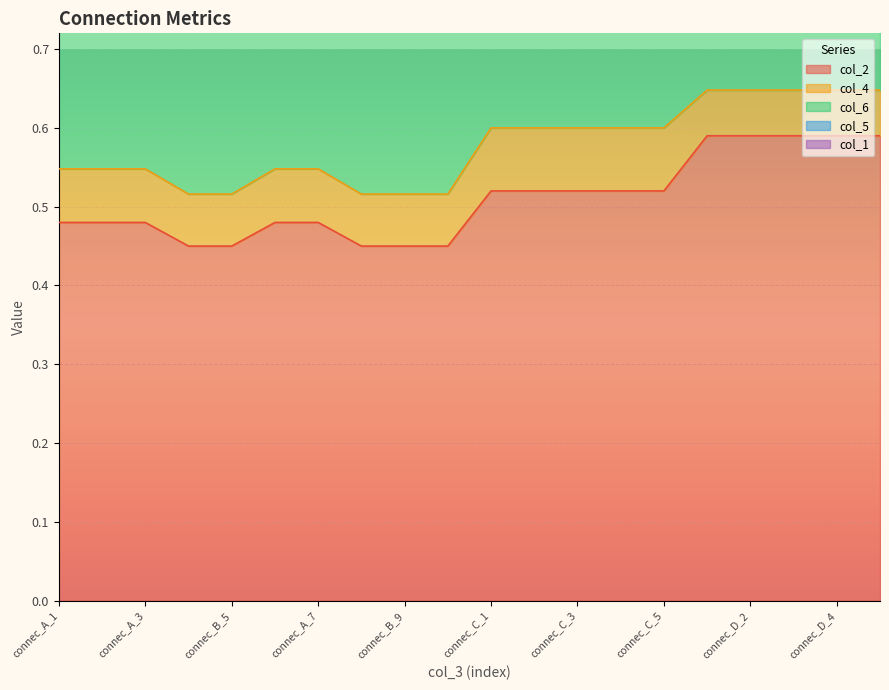

The value of col_2 at connec_A_3 is 0.1. True or false?

False